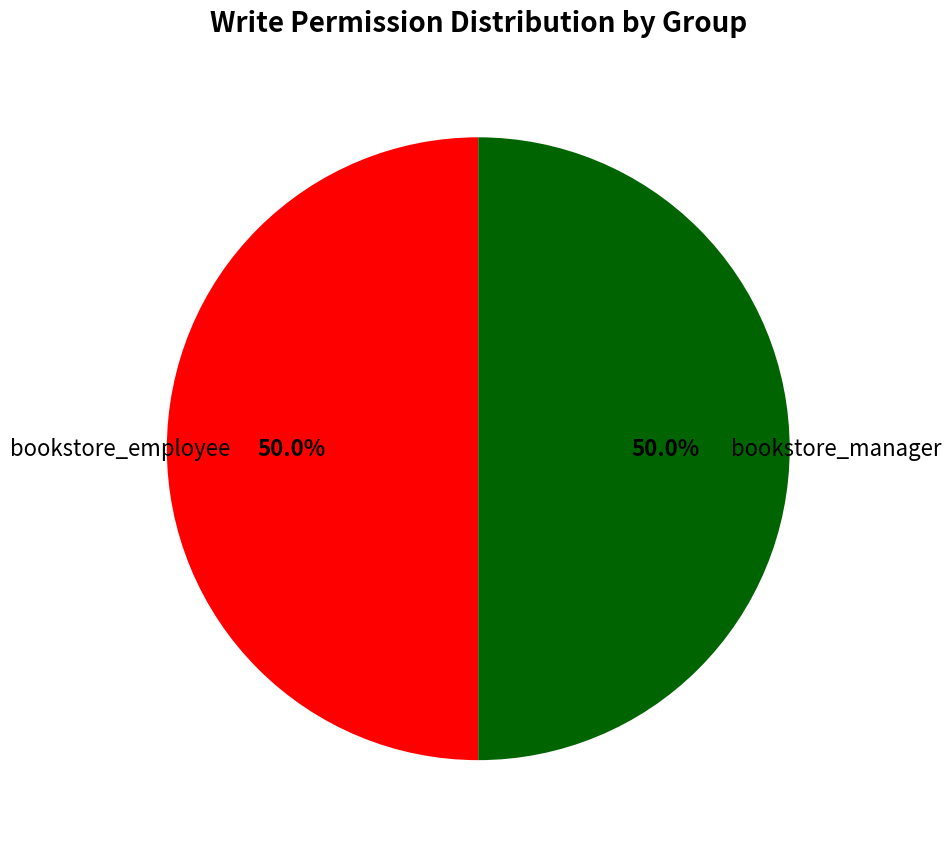

How many segments does this pie chart have?

2